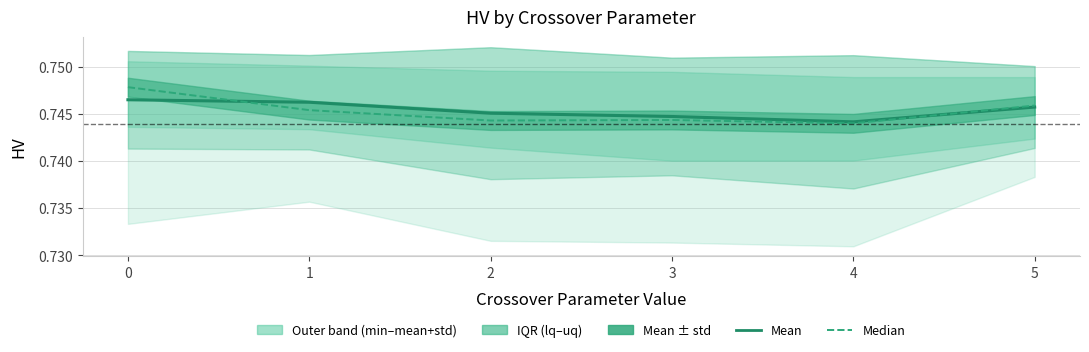

After their last crossing, which series has the higher values: med or mean?

med